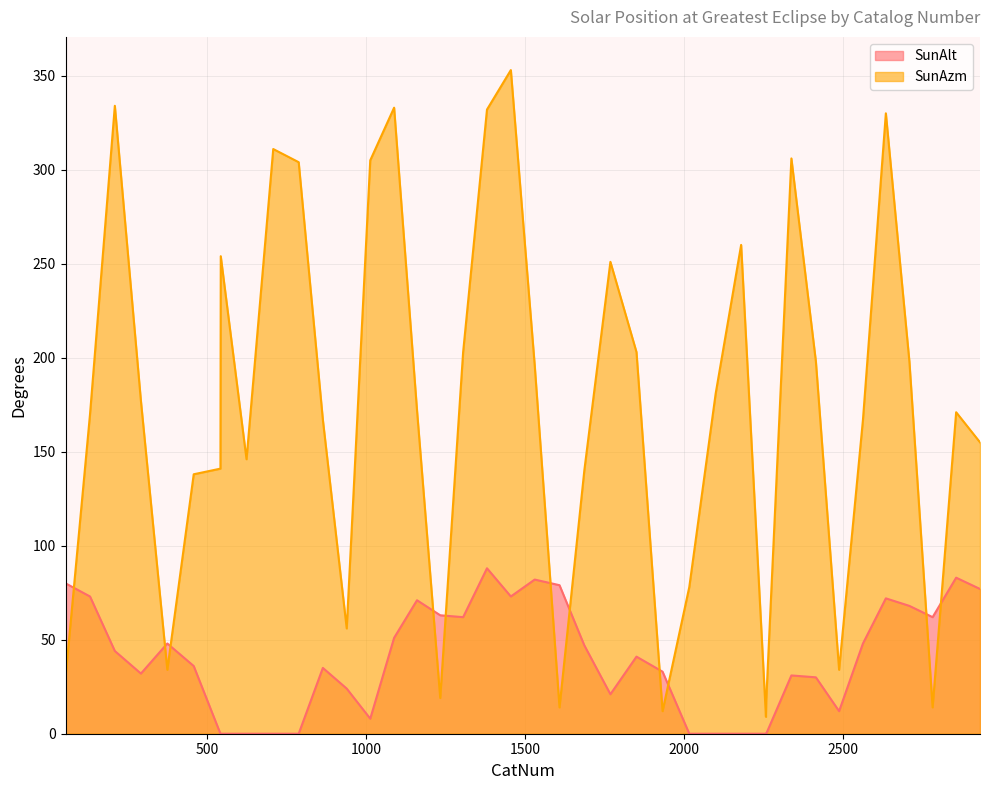

At which category does SunAlt reach its first local valley?

292